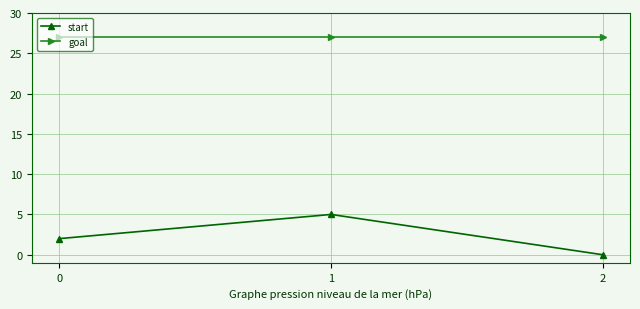

What is the average value of the goal series?

27